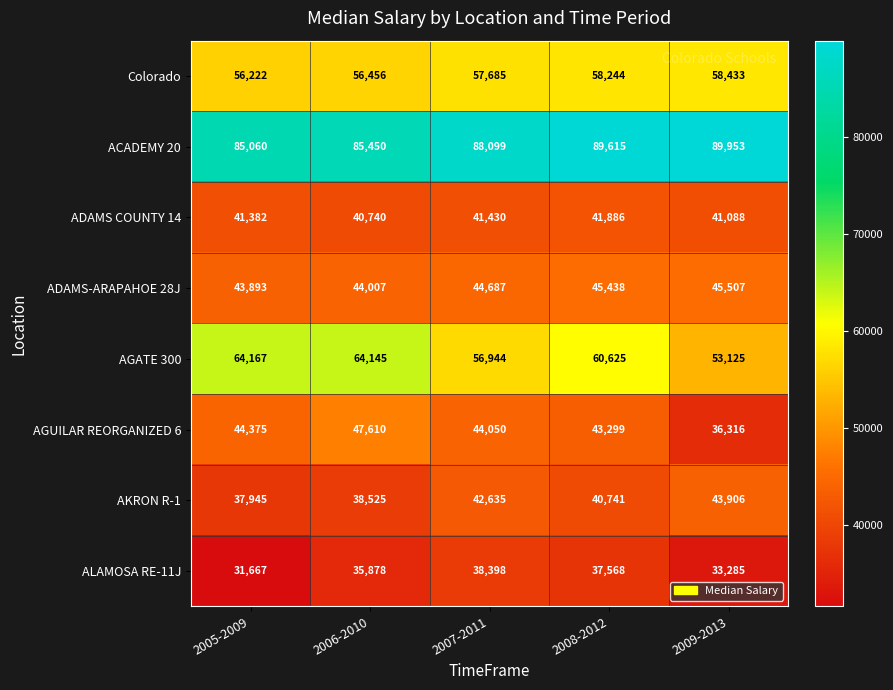

Count the number of categories in the chart.

5